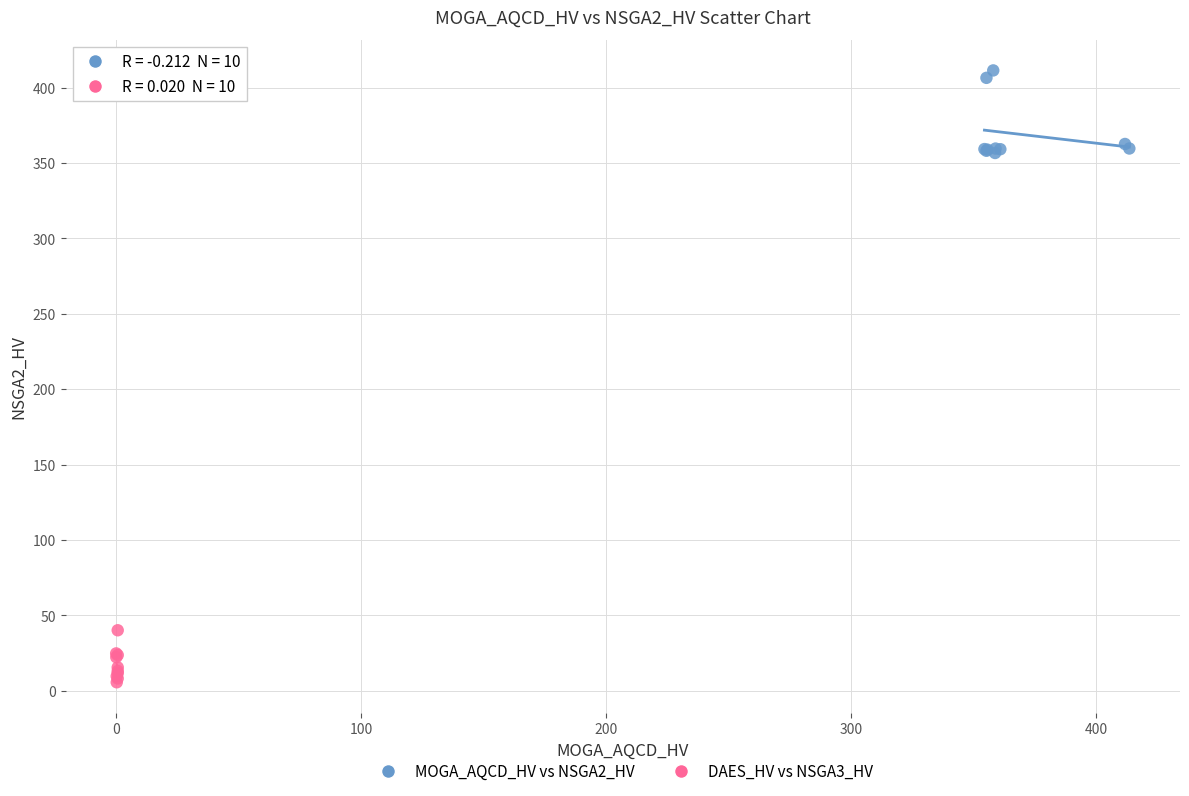

Which series reaches the maximum Y coordinate?

MOGA_AQCD_HV vs NSGA2_HV